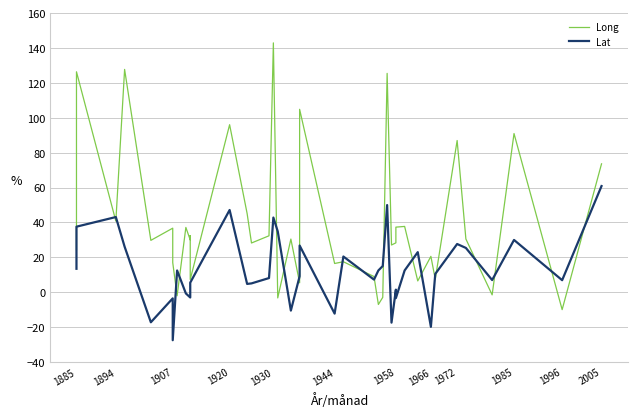

What is the difference between the maximum and minimum values in the Lat series?

88.4